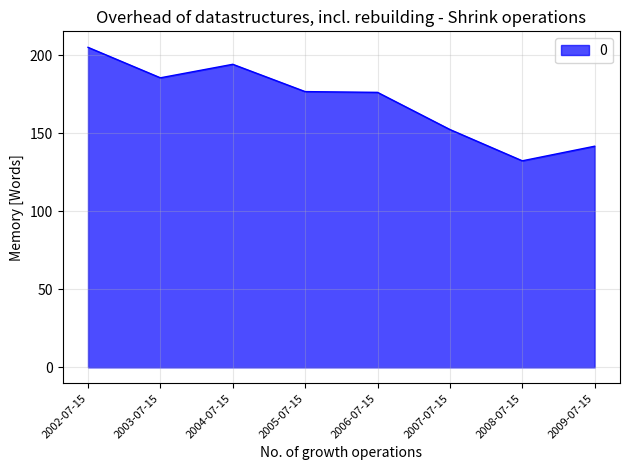

Count the number of values greater than 176.

5